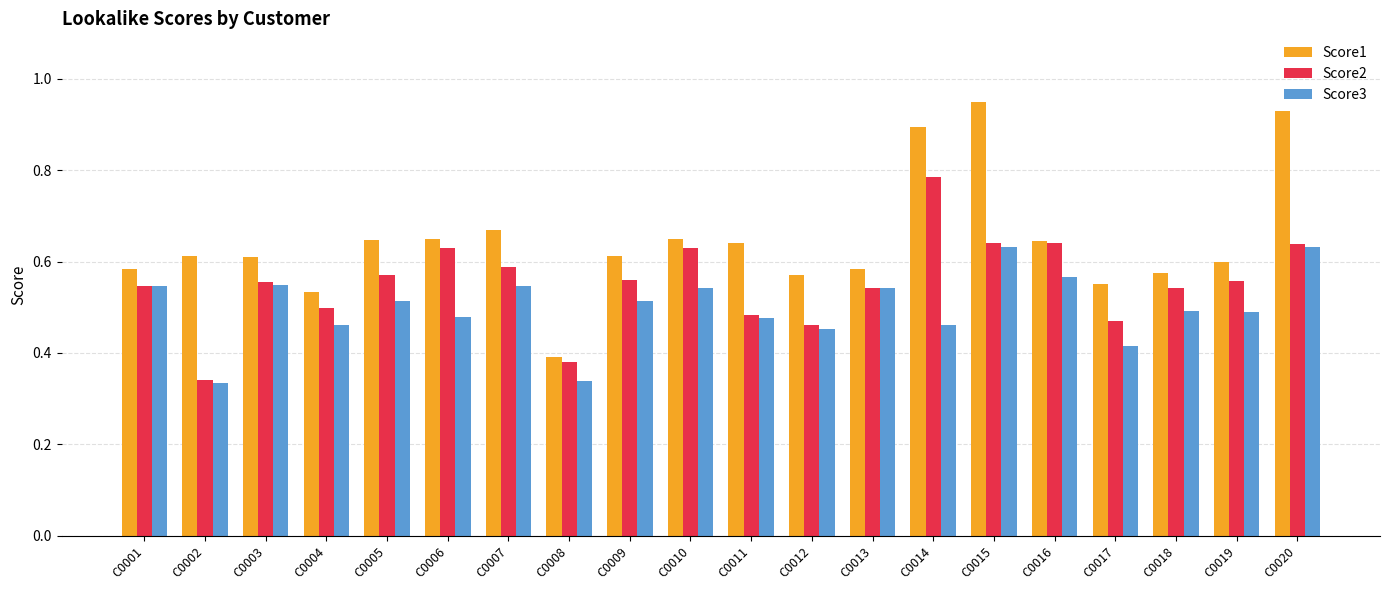

Where is Score2 nearest to the value 0?

C0002